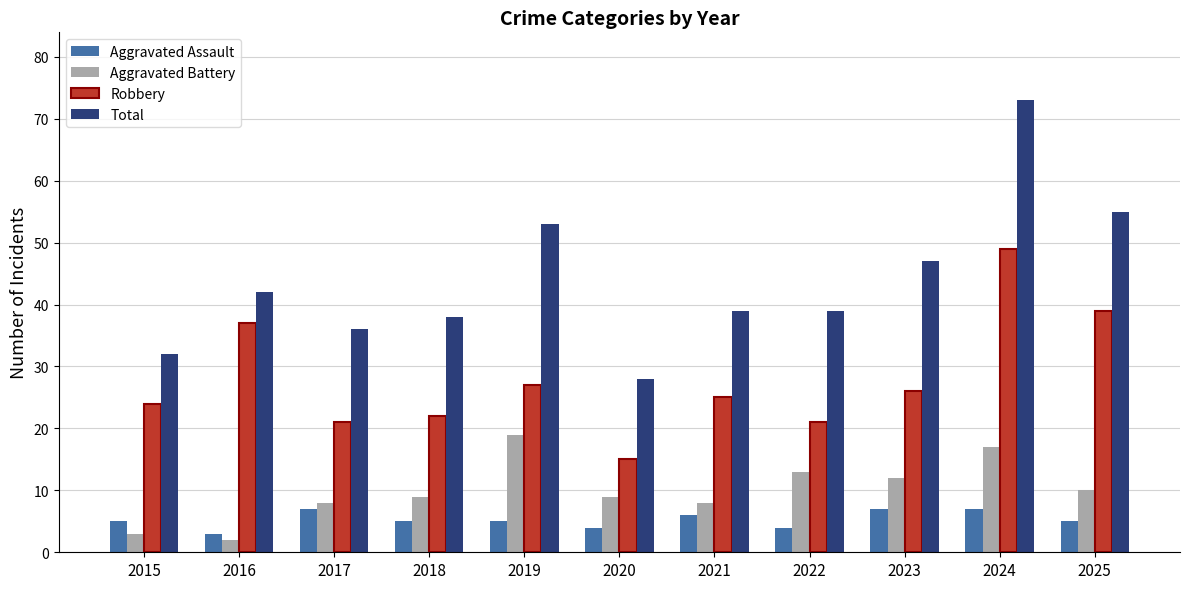

What is the total value across all series at 2024?

146